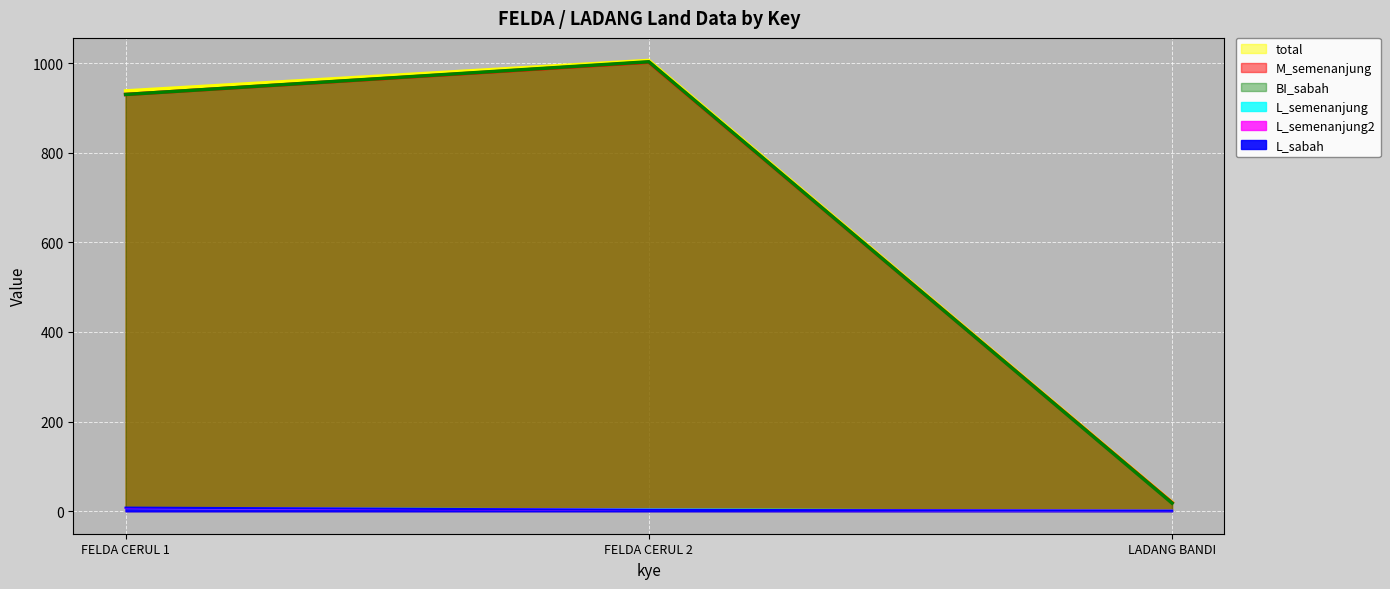

What is the label of the 2nd point from the left?

FELDA CERUL 2